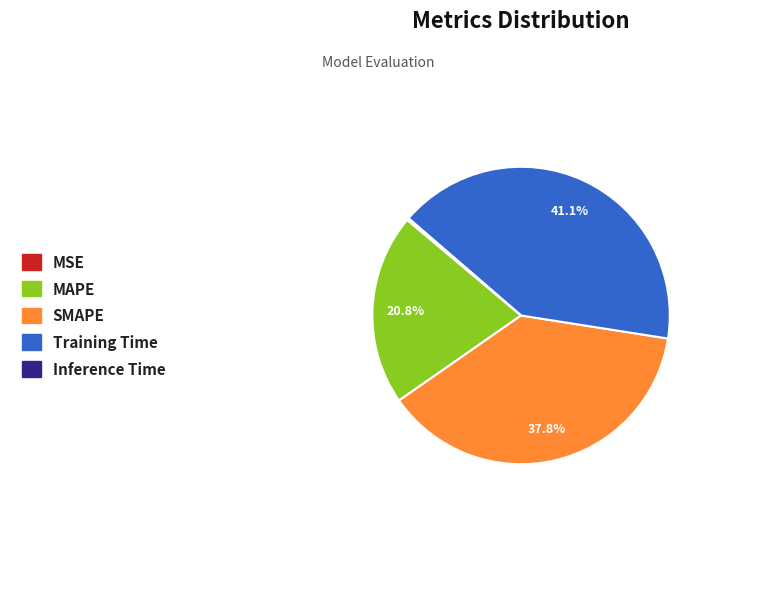

The Training Time slice represents 41% of the pie. True or false?

True